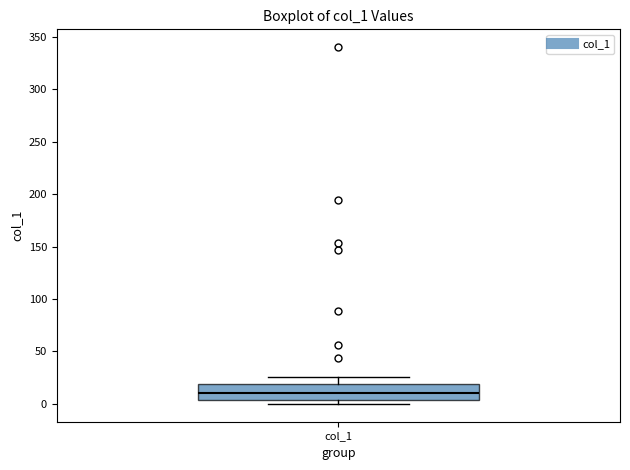

Where is the lower edge of the box for col_1 on the y-axis? The values are not printed on the chart, so give them approximately, as read against the axis.

5